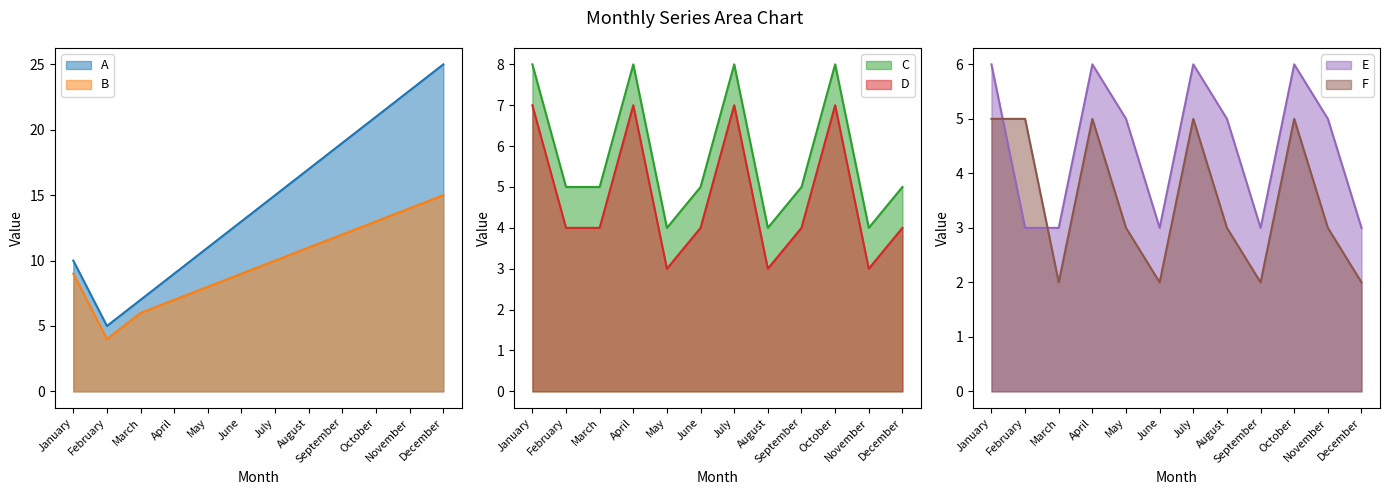

Which has a higher value, May or June?

June